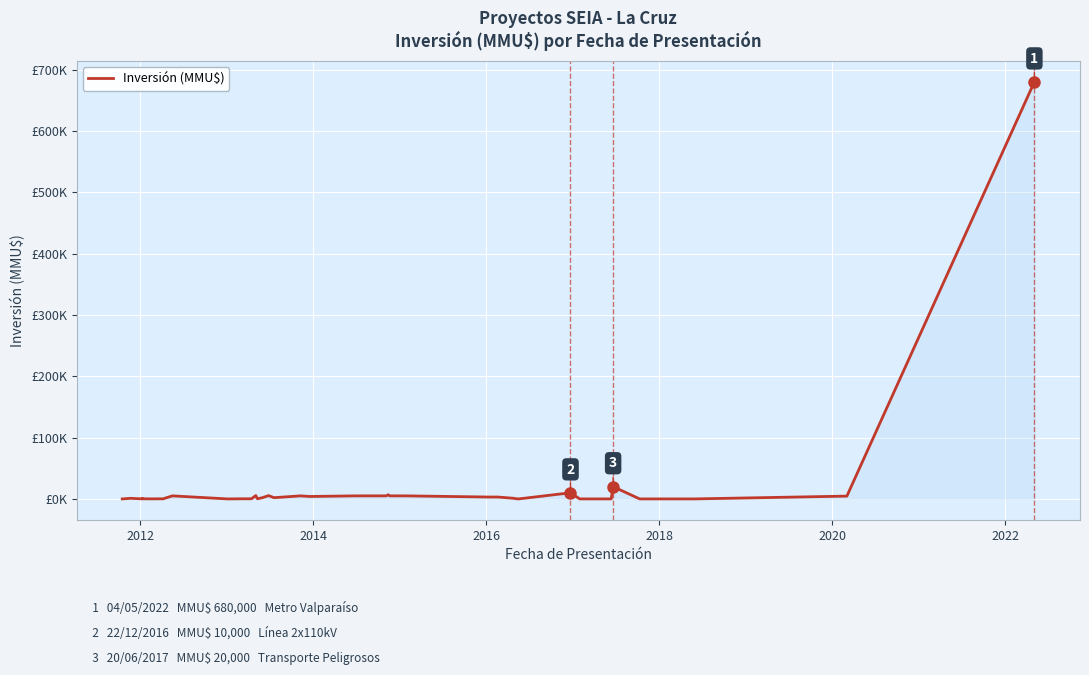

True or false: there are more than 0 points higher than both neighbors.

True